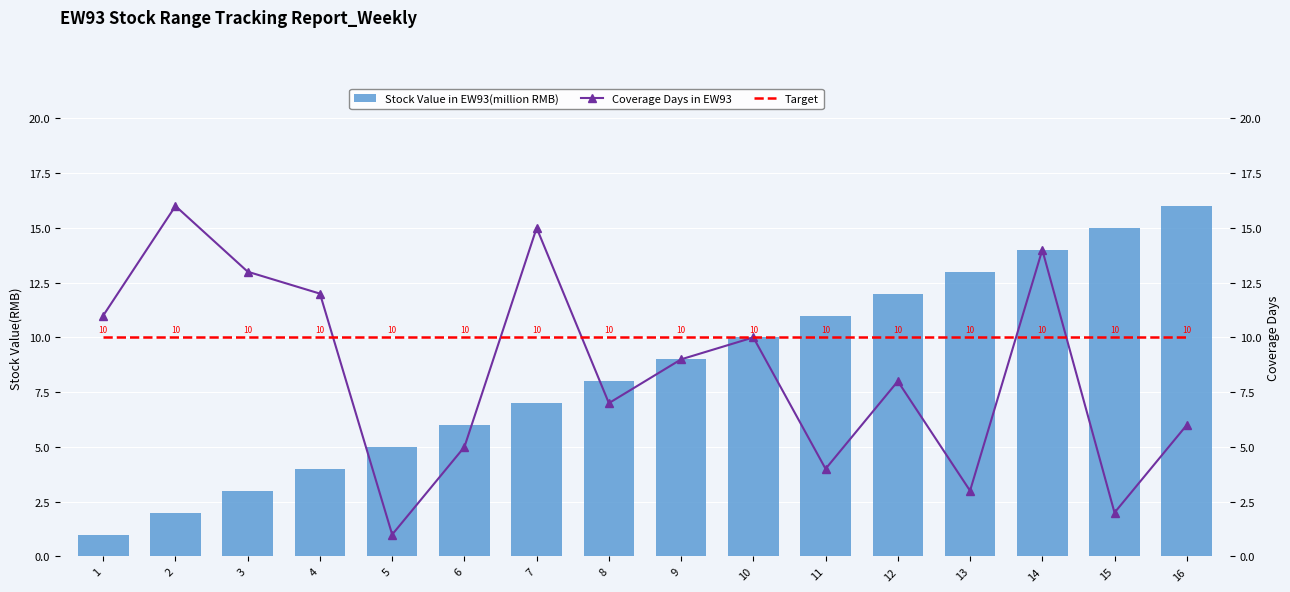

The Stock Value in EW93(million RMB) series shows 7 at 7. True or false?

True